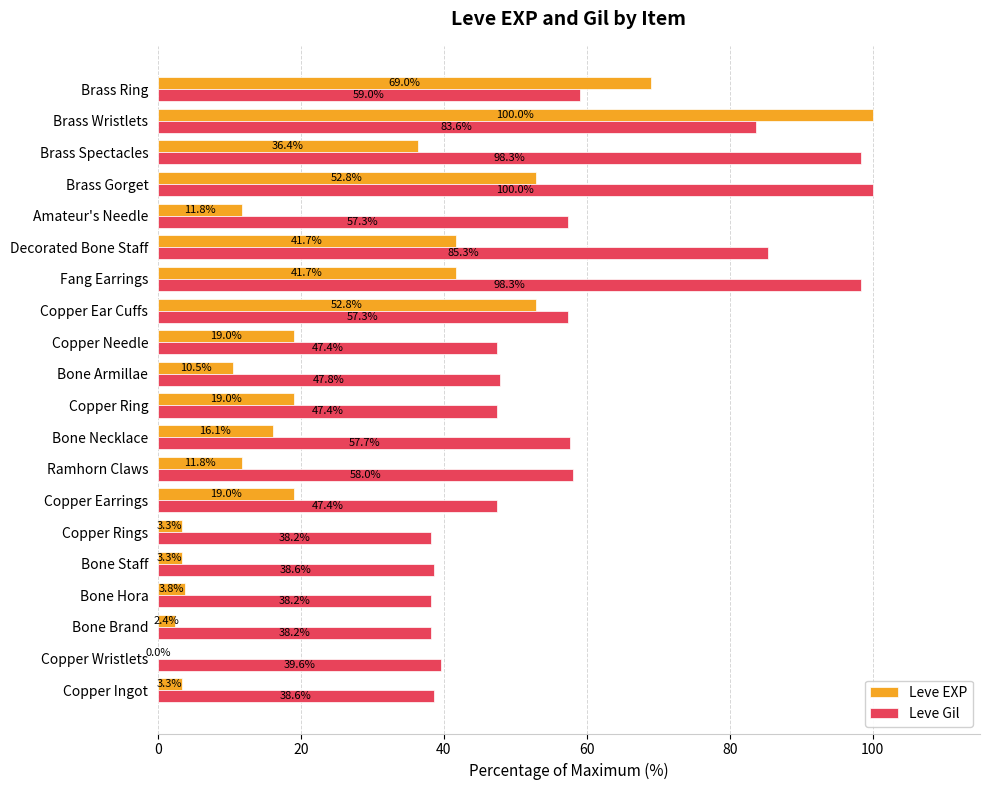

Is it true that Leve EXP equals 6.3 at Ramhorn Claws?

False